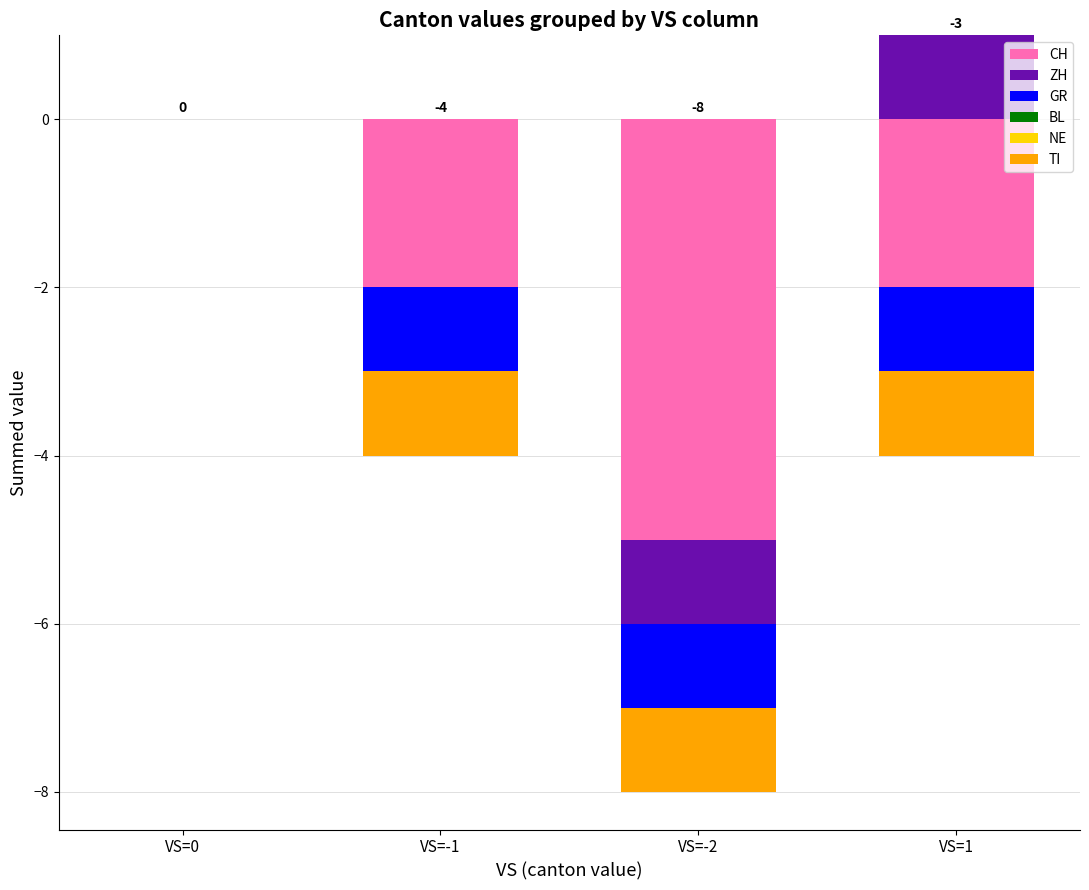

What is the label of the 4th bar from the left?

VS=1